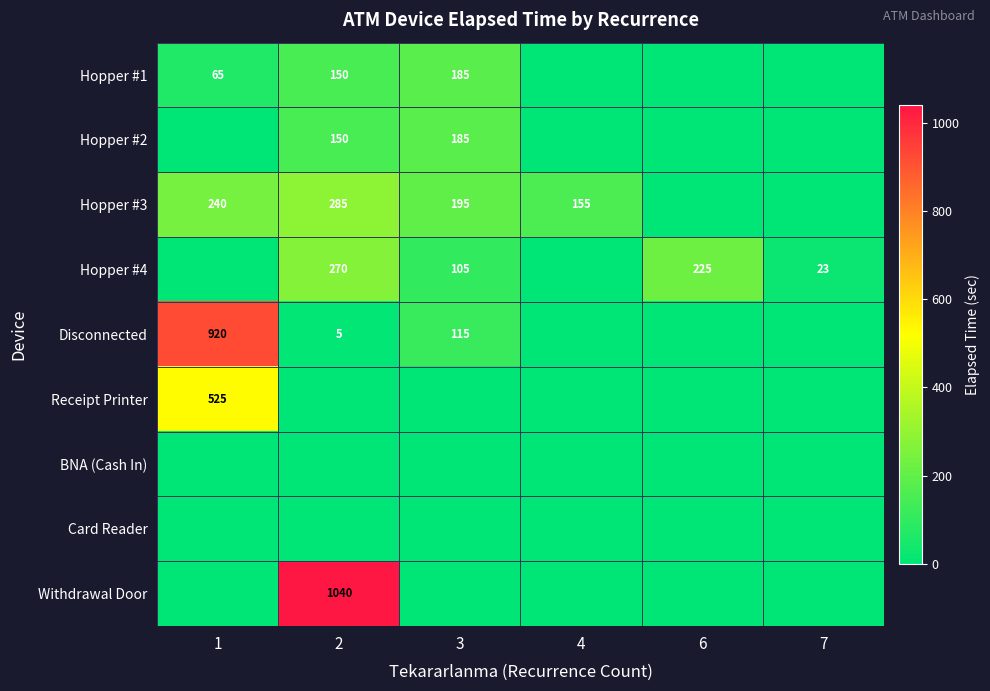

What is the sum of all Withdrawal Door values?

1040